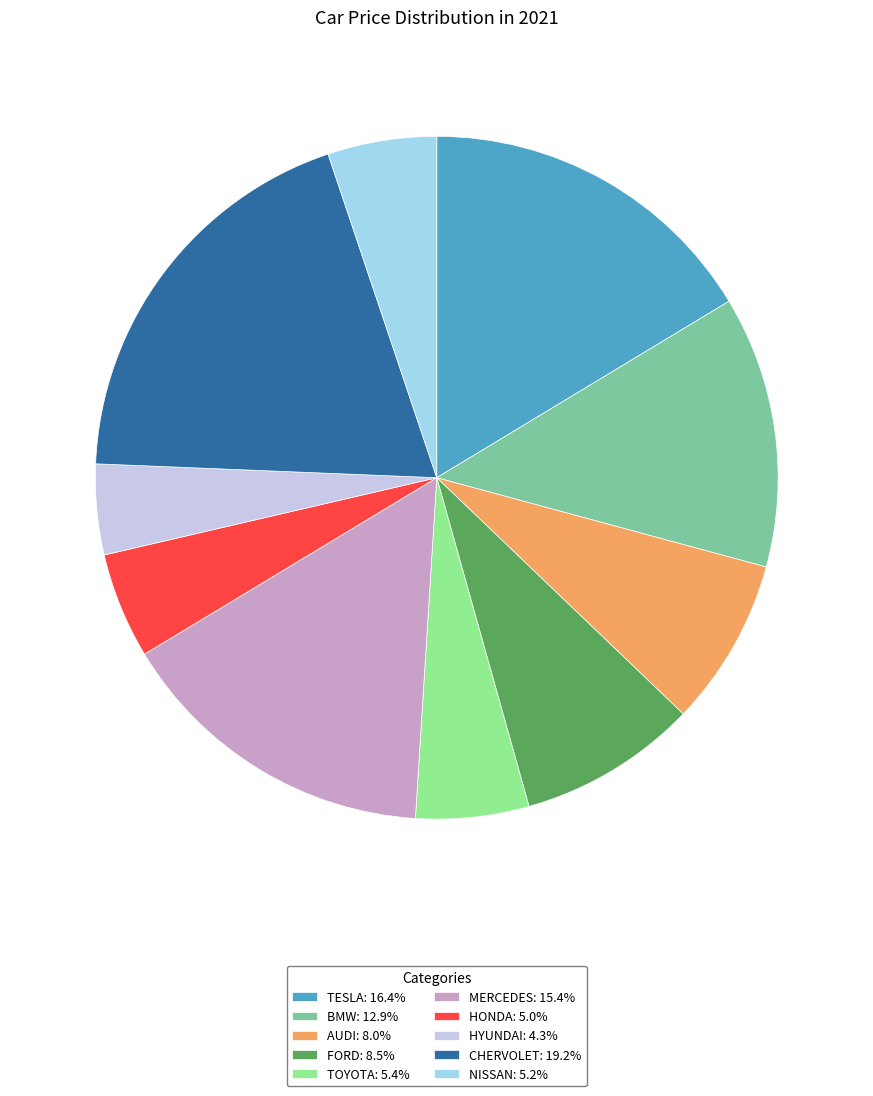

Is there any slice that represents more than half of the pie?

No